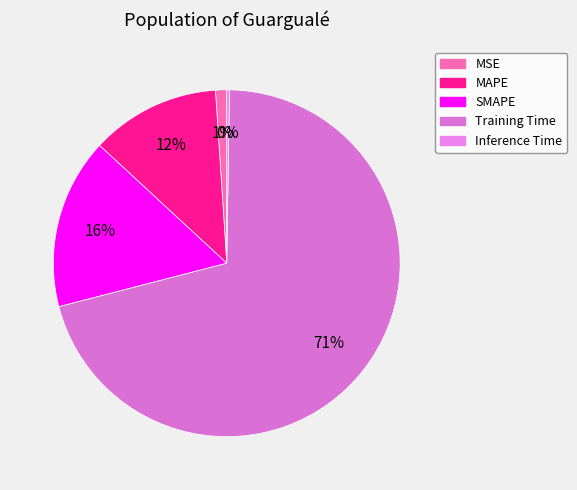

To the nearest percent, what is the average slice percentage?

20%